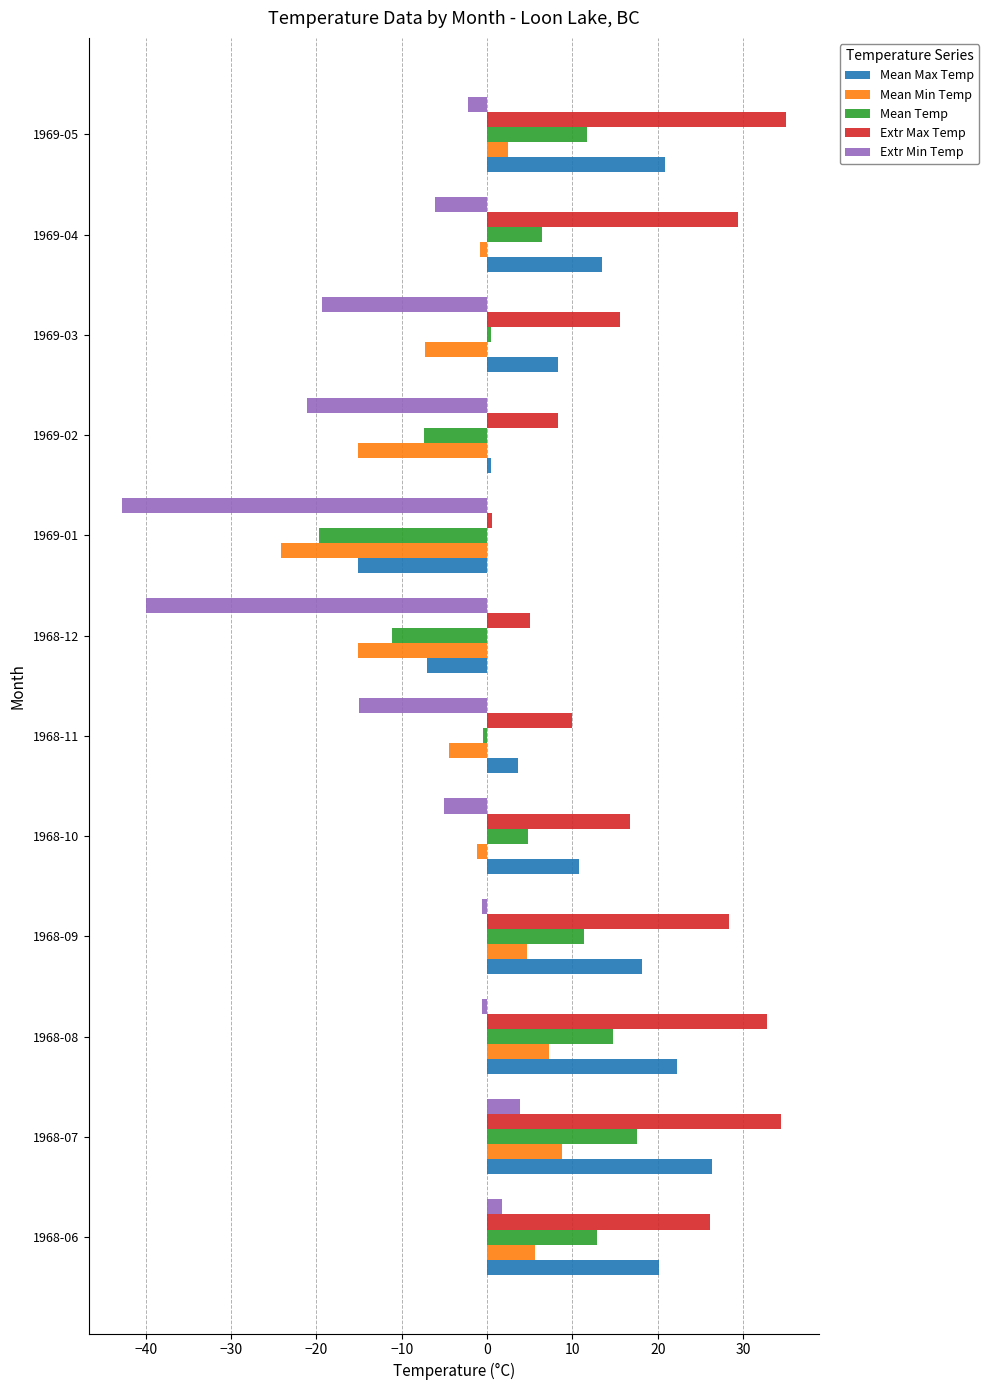

What is the greatest value displayed?

35.0